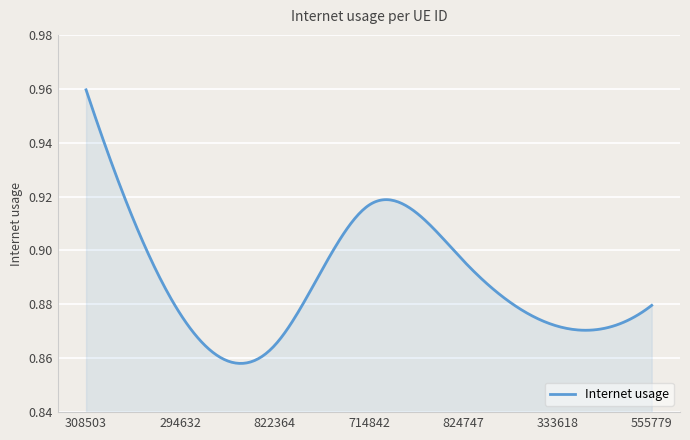

How many points are lower than both their immediate neighbors (excluding endpoints)?

2